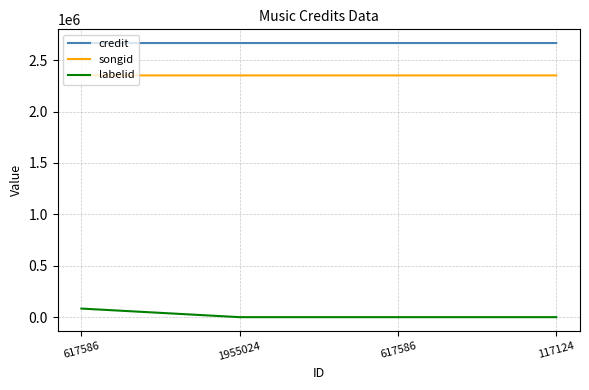

At which category is the sum across all series the highest?

617586